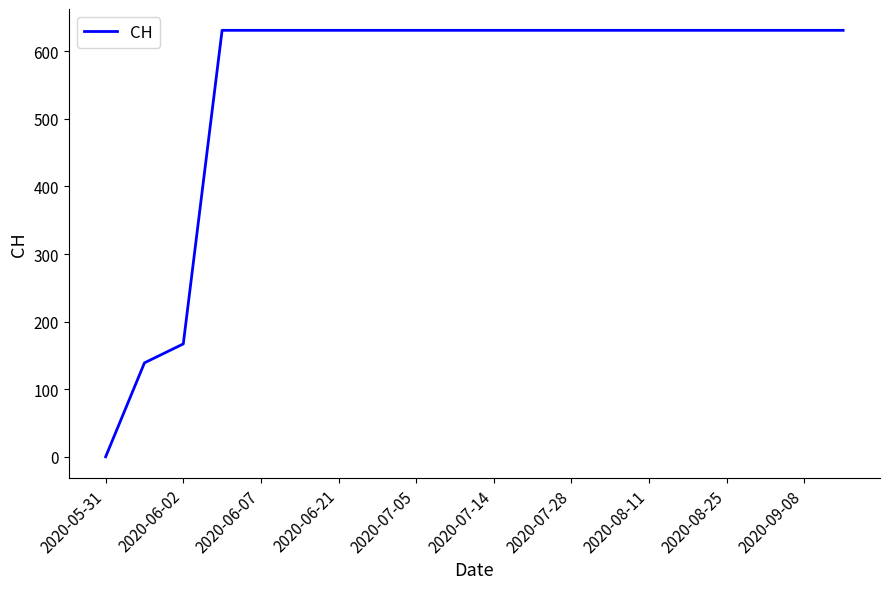

What is the maximum value shown in the chart?

631